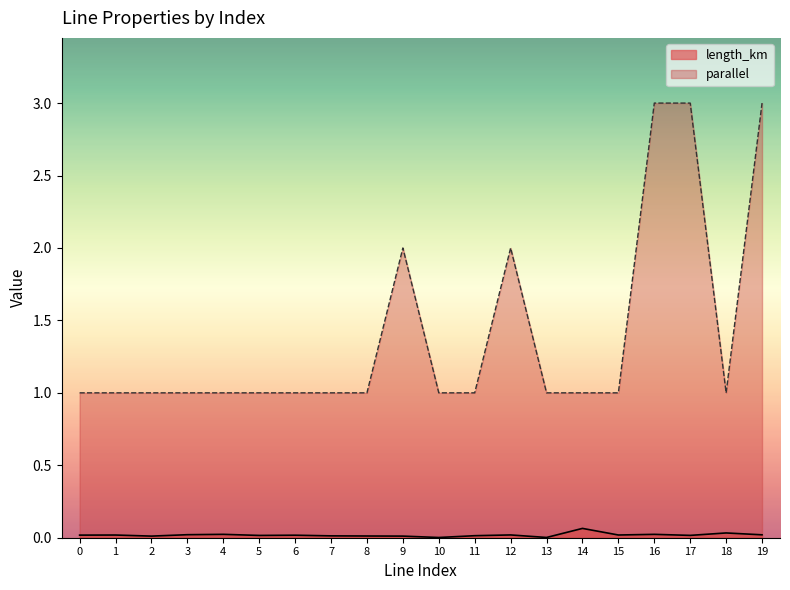

Which category has the highest value across all series?

16